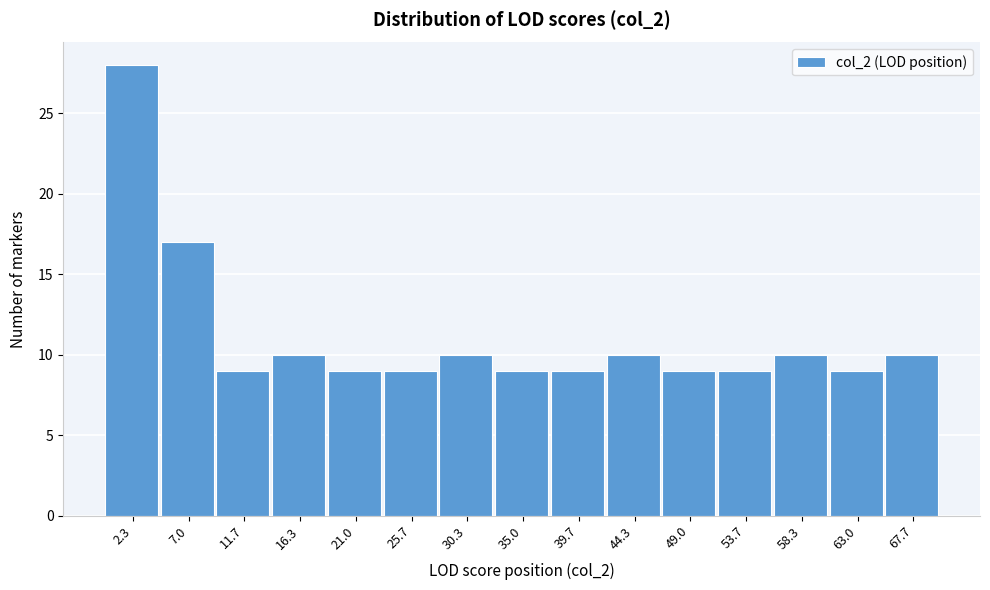

Reading left to right, list every bar in this chart as the range it spans on the x-axis followed by its height. Neither the bar edges nor the heights are printed on the chart, so give them approximately, as read against the axes.

0.0 to 4.5: 28
4.5 to 9.5: 17
9.5 to 14.0: 9
14.0 to 18.5: 10
18.5 to 23.5: 9
23.5 to 28.0: 9
28.0 to 32.5: 10
32.5 to 37.5: 9
37.5 to 42.0: 9
42.0 to 46.5: 10
46.5 to 51.5: 9
51.5 to 56.0: 9
56.0 to 60.5: 10
60.5 to 65.5: 9
65.5 to 70.0: 10